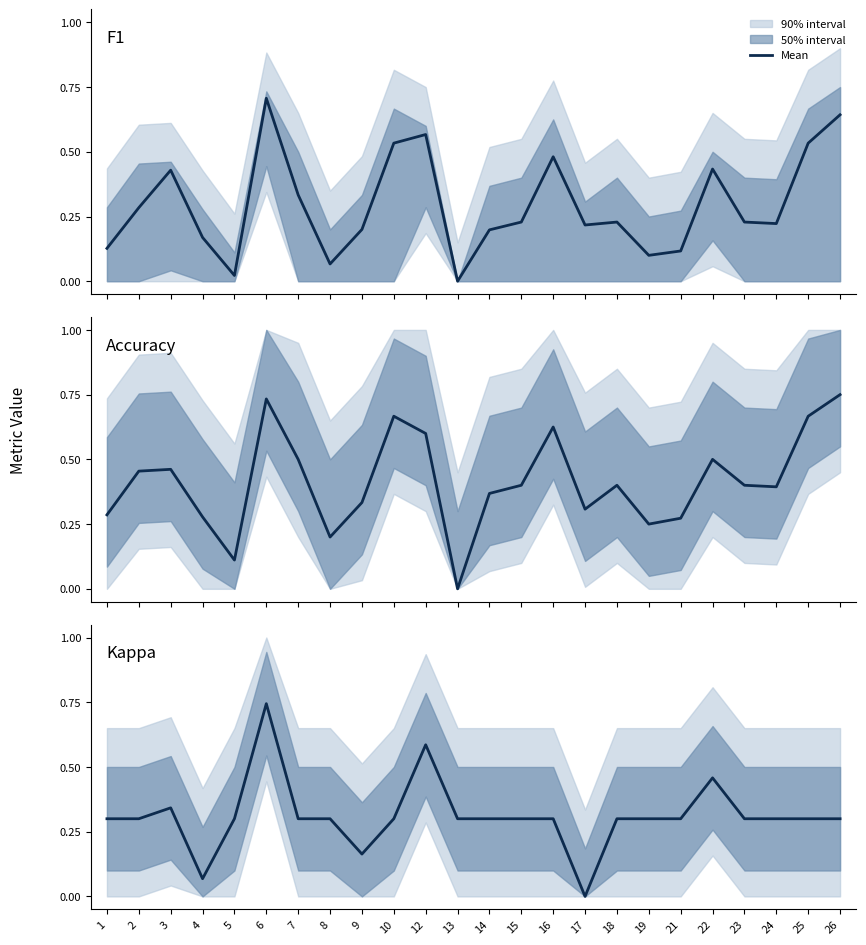

Which series has the largest range (max minus min)?

Accuracy